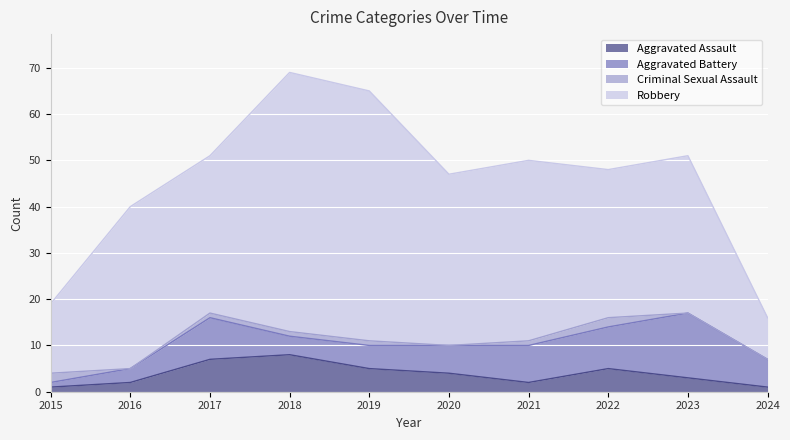

Does the chart display data point markers on the line(s)?

No